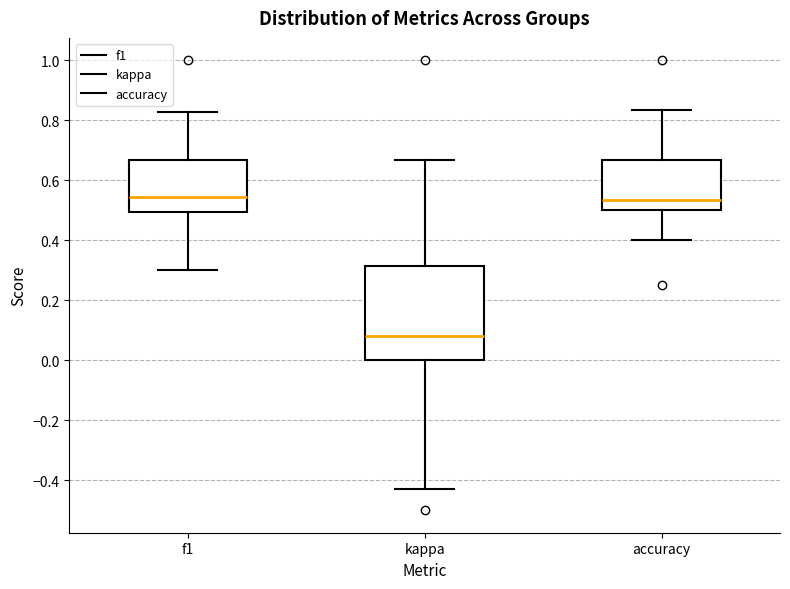

Reading left to right, read every box against the y-axis: the position of its median line, the range the box covers, and the ends of its whiskers. The values are not printed on the chart, so give them approximately, as read against the axis.

f1: median 0.54, box 0.50 to 0.66, whiskers 0.30 to 0.82
kappa: median 0.08, box 0.00 to 0.32, whiskers -0.42 to 0.66
accuracy: median 0.54, box 0.50 to 0.66, whiskers 0.40 to 0.84